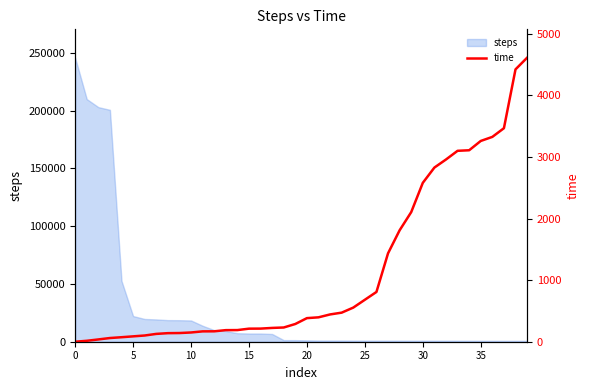

Where is the data nearest to the value 2305?

29